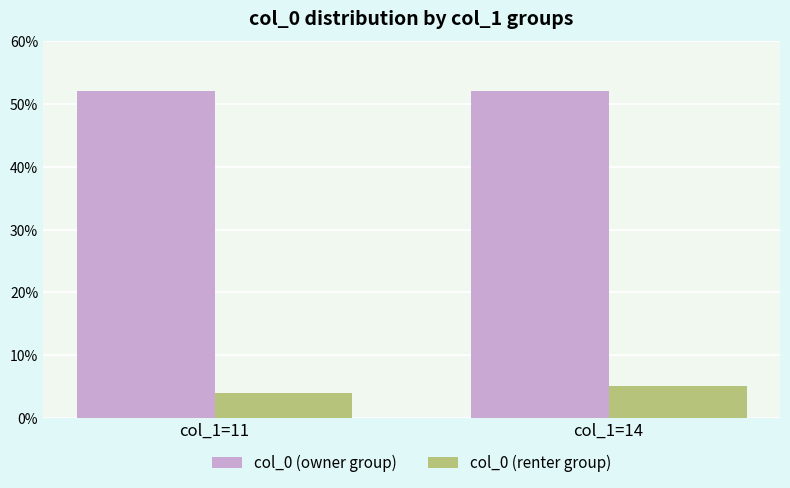

The value of col_0 (owner group) at col_1=11 is 78.9. True or false?

False